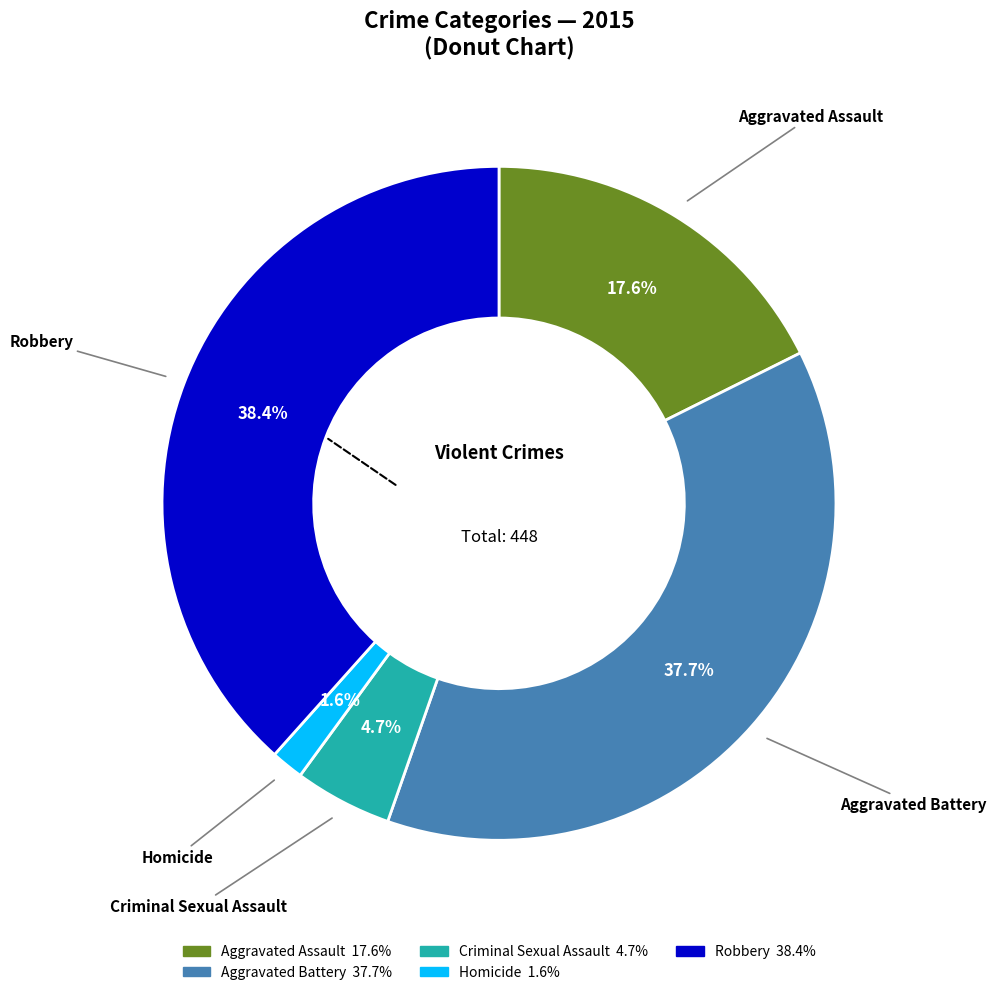

To the nearest percent, what is the average slice percentage?

20%